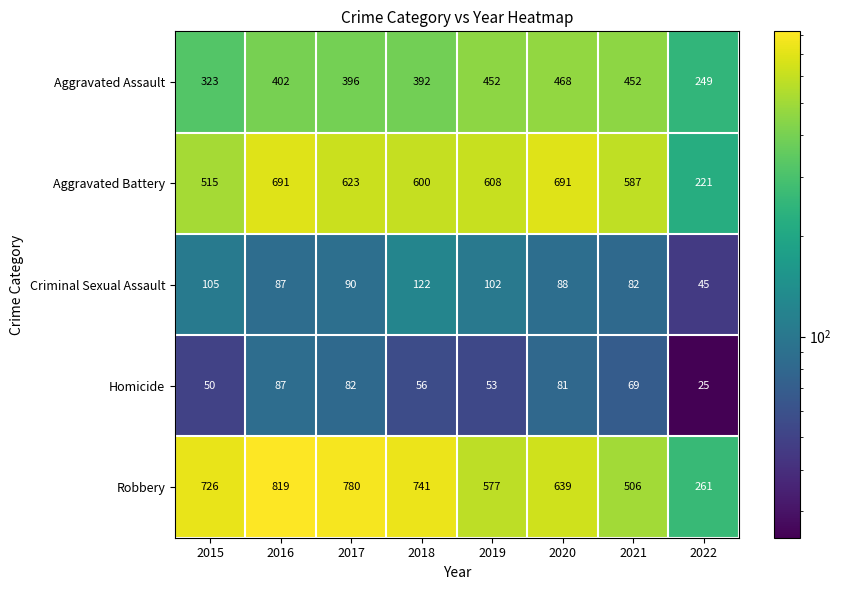

Count the number of categories in the chart.

8